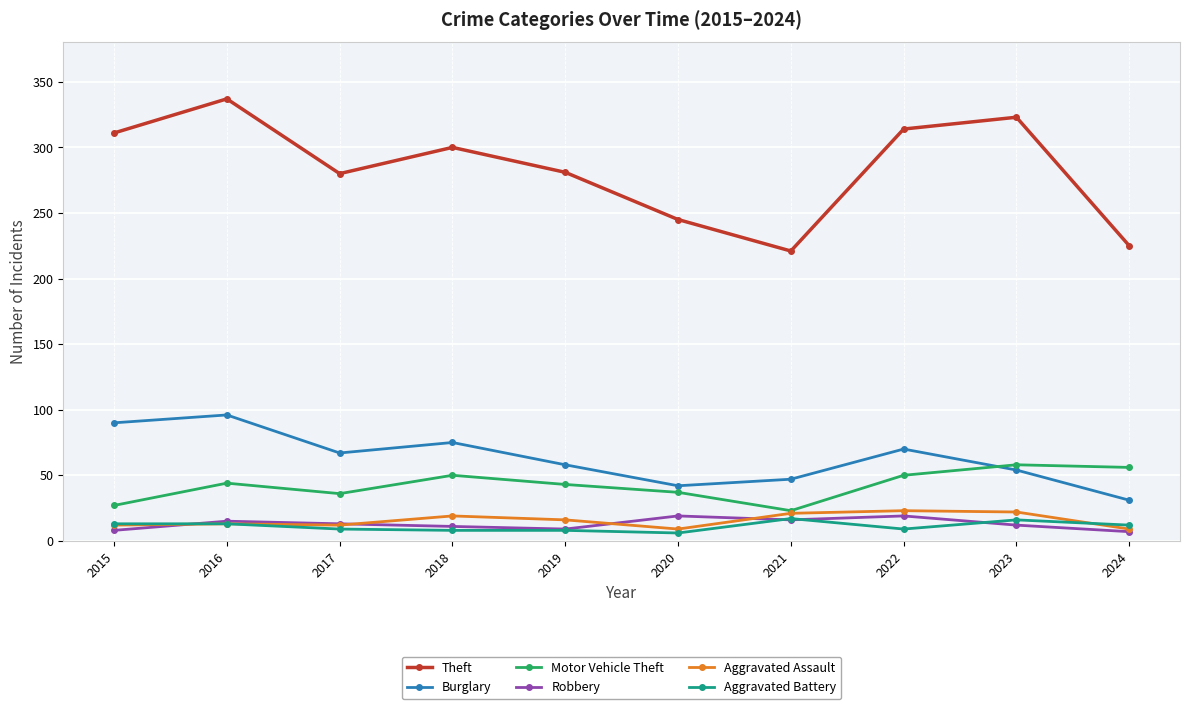

What is the minimum value for Aggravated Assault?

9